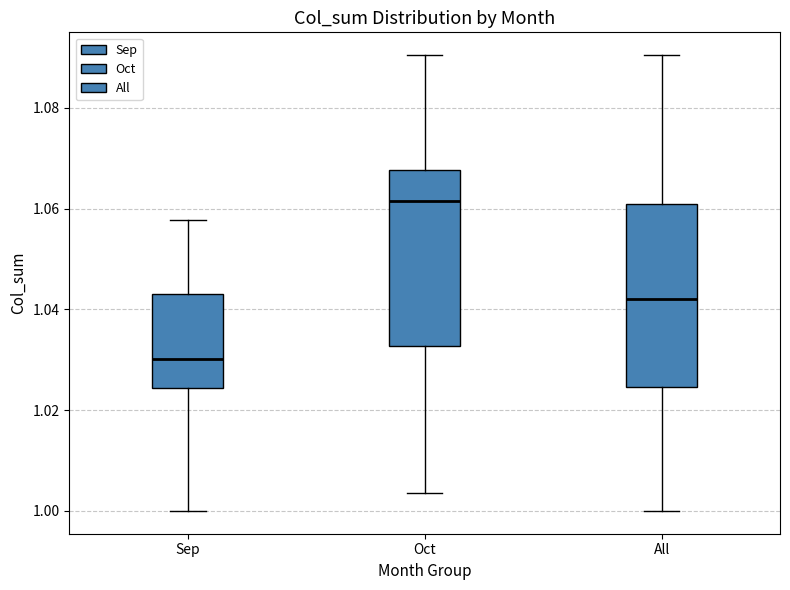

Reading left to right, read every box against the y-axis: the position of its median line, the range the box covers, and the ends of its whiskers. The values are not printed on the chart, so give them approximately, as read against the axis.

Sep: median 1.030, box 1.024 to 1.044, whiskers 1.000 to 1.058
Oct: median 1.062, box 1.032 to 1.068, whiskers 1.004 to 1.090
All: median 1.042, box 1.024 to 1.060, whiskers 1.000 to 1.090